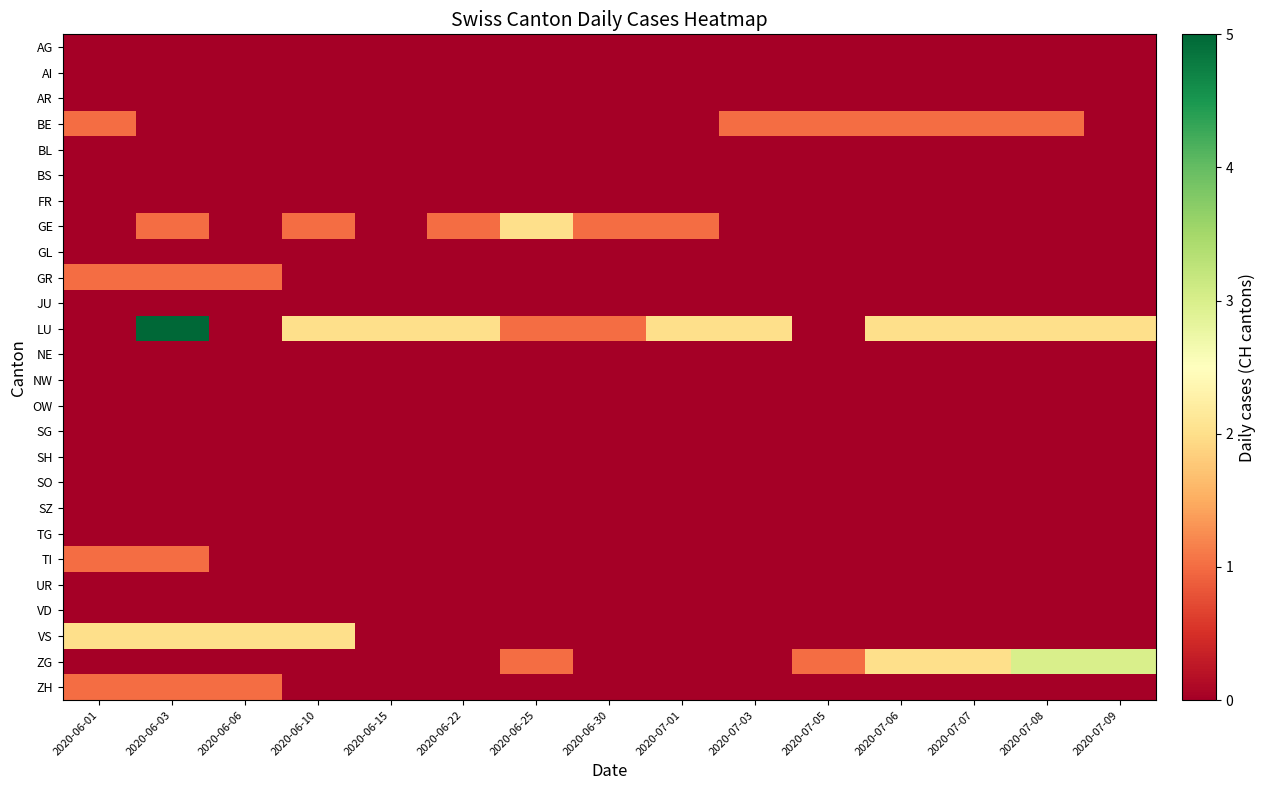

At which category is the sum across all series the highest?

2020-06-03